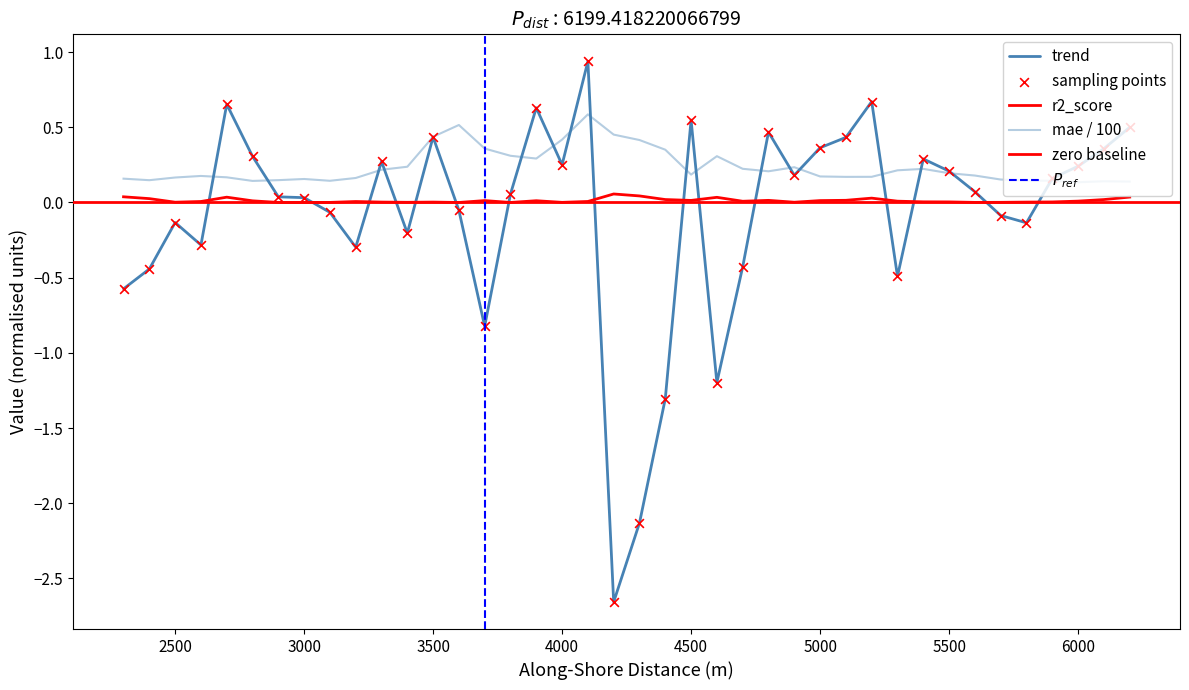

At how many categories does at least one series exceed 0?

40